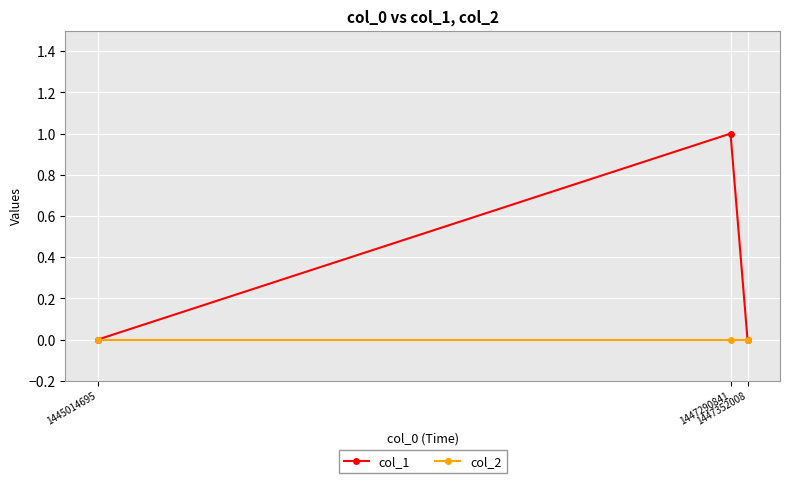

Which series has the widest spread of values?

col_1